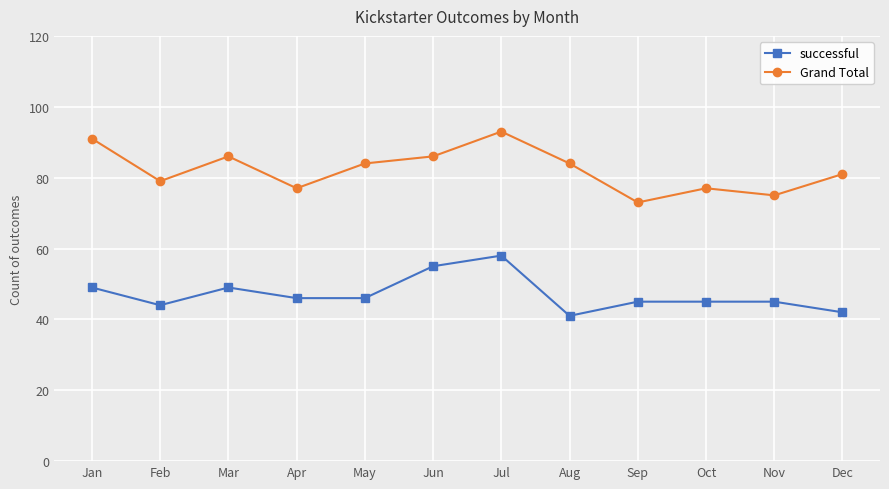

At which category is the sum across all series the highest?

Jul